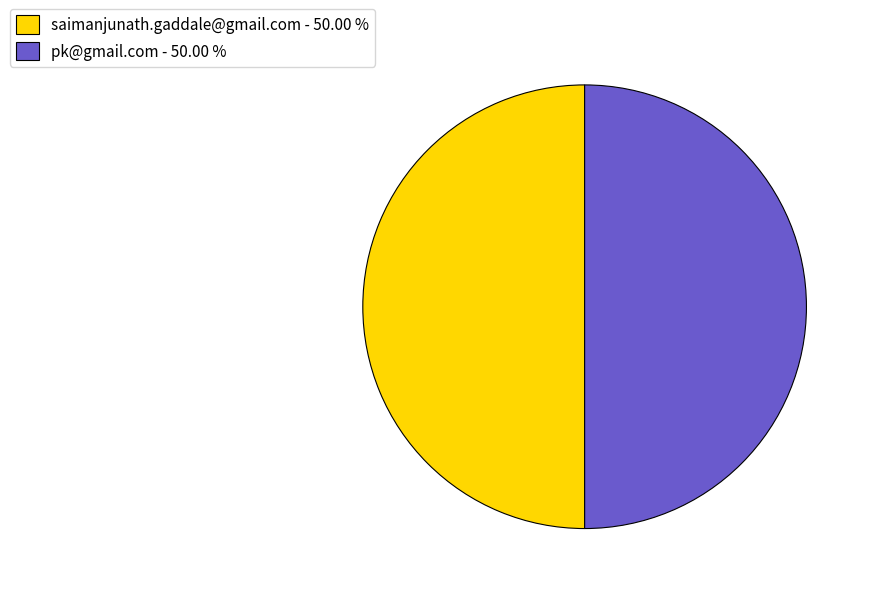

Do saimanjunath.gaddale@gmail.com - 50.00 % and pk@gmail.com - 50.00 % together represent more than half of the pie?

Yes